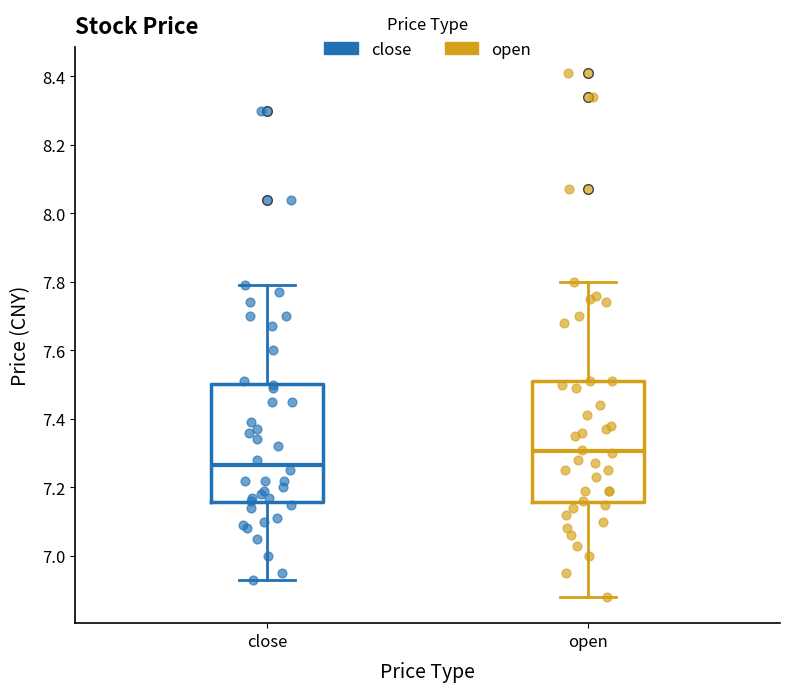

Where does the median line of the box for open sit on the y-axis? The values are not printed on the chart, so give them approximately, as read against the axis.

7.30